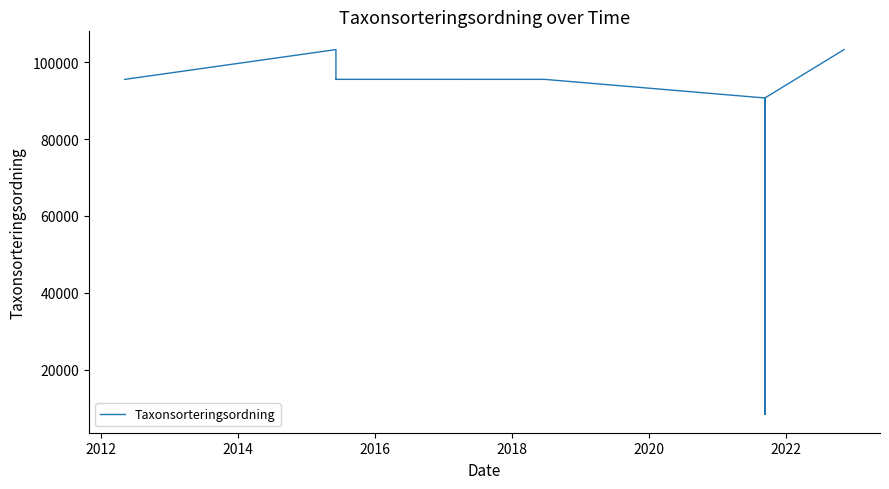

True or false: there are more than 1 points higher than both neighbors.

False